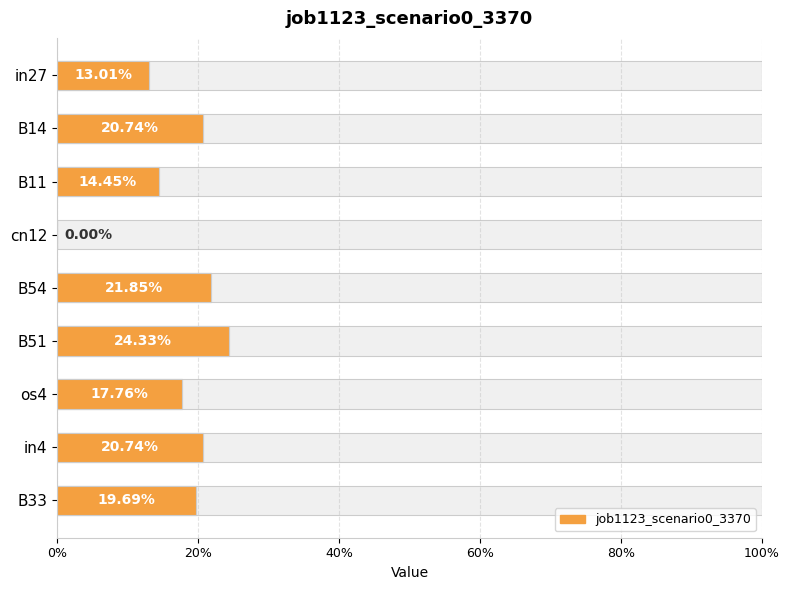

Is it true that the value at B14 is 0.1?

False